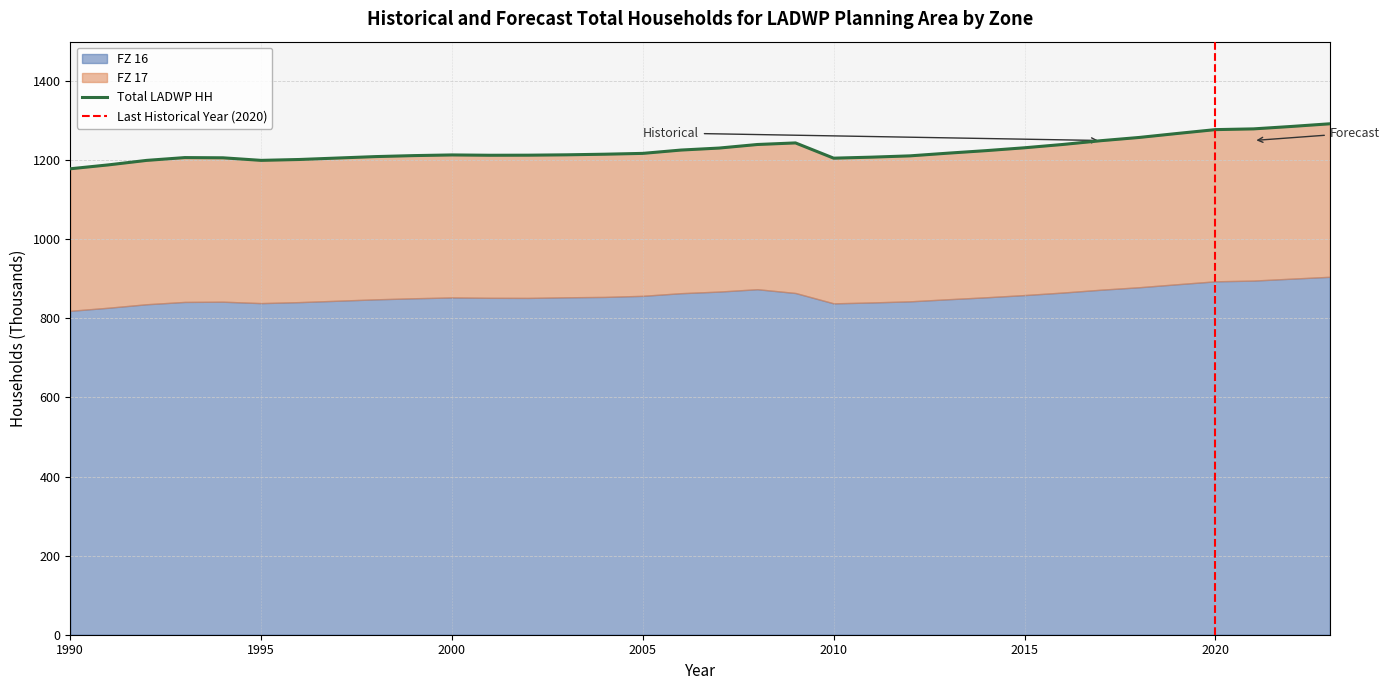

What is the difference between the highest and lowest values at 2020?

893.8